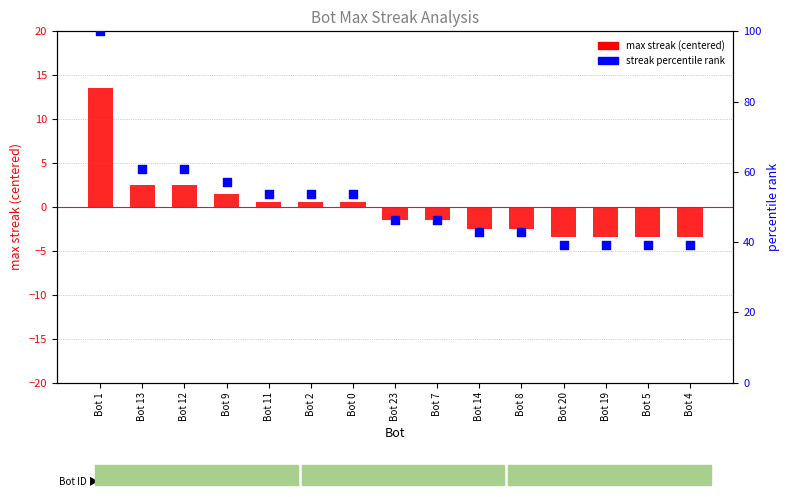

Is the value of streak percentile at Bot 11 greater than the value of max streak (centered) at Bot 19?

Yes